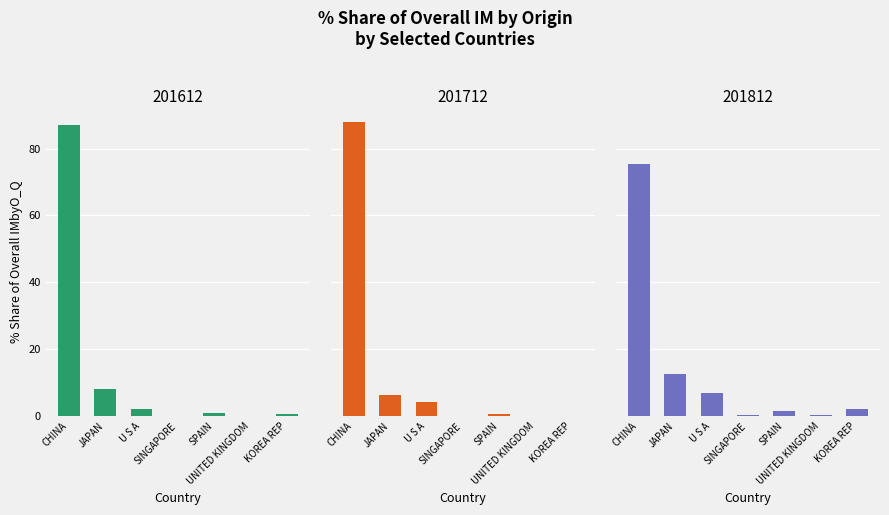

What is the difference between the 201712_% Share values at JAPAN and U S A?

2.3